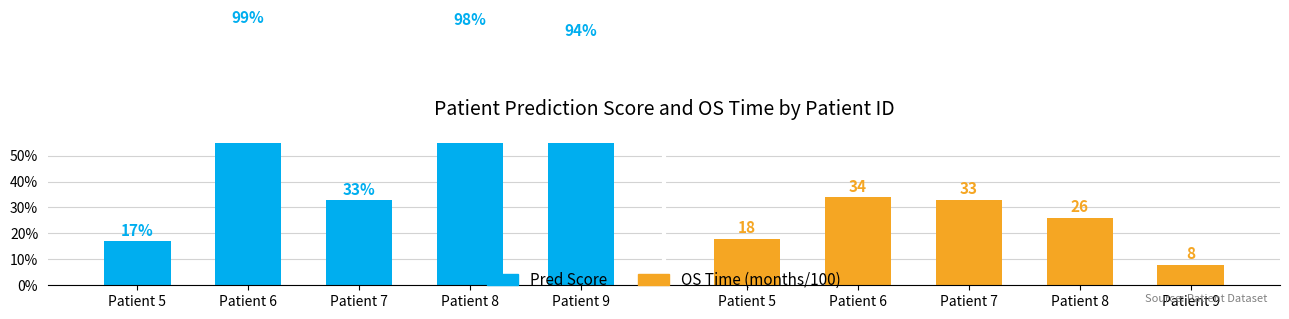

Rank the categories by OS Time (months/100) value from lowest to highest.

Patient 9, Patient 5, Patient 8, Patient 7, Patient 6